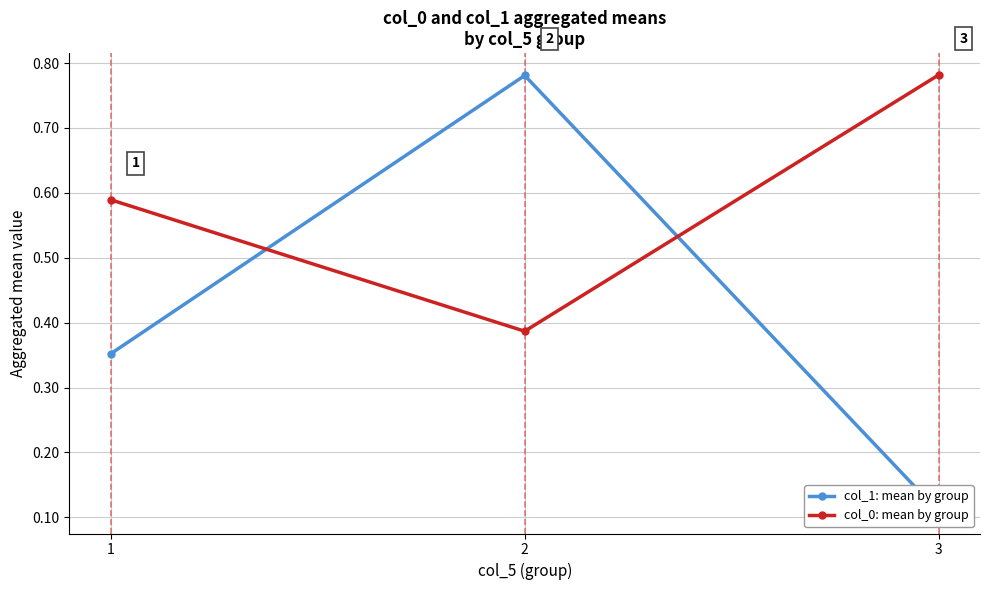

At how many categories does at least one series exceed 0?

3